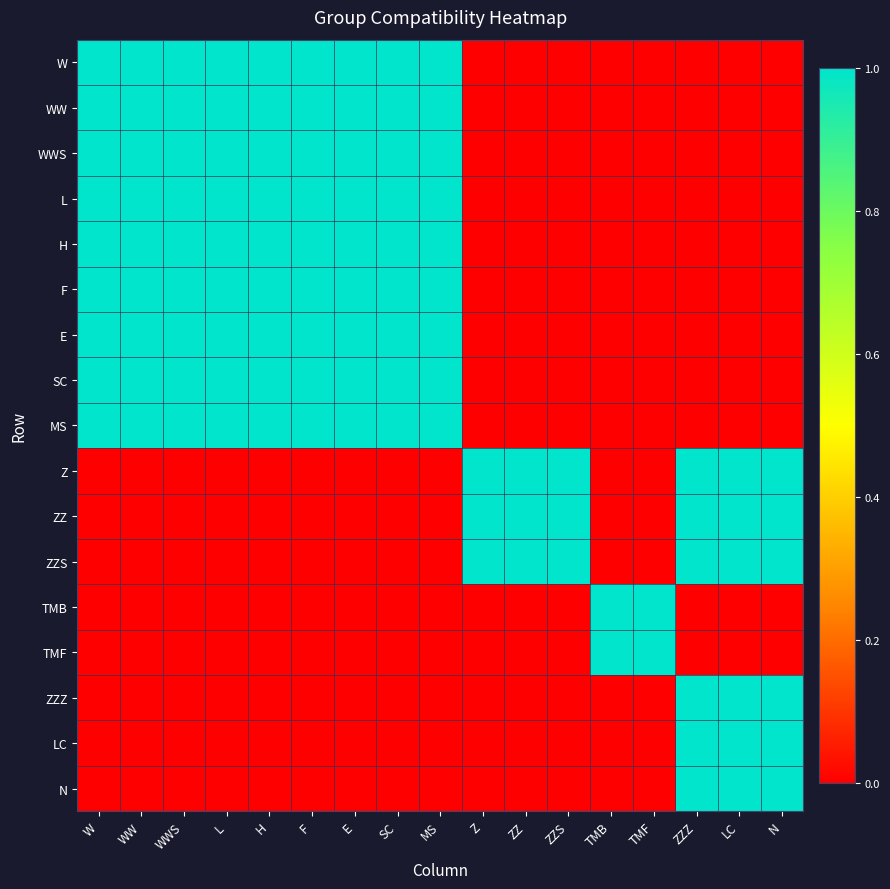

Rank the series by their maximum value, from highest to lowest.

W, WW, WWS, L, H, F, E, SC, MS, Z, ZZ, ZZS, TMB, TMF, ZZZ, LC, N